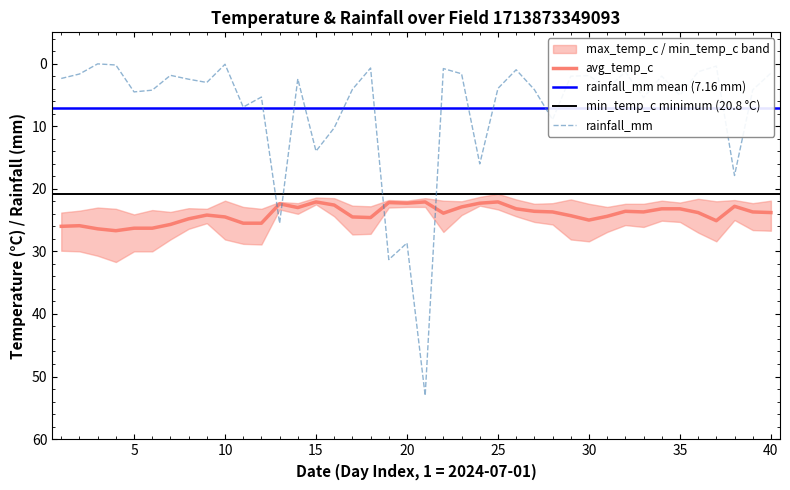

Between 2024-07-03 and 2024-07-12, which series saw the biggest shift?

rainfall_mm